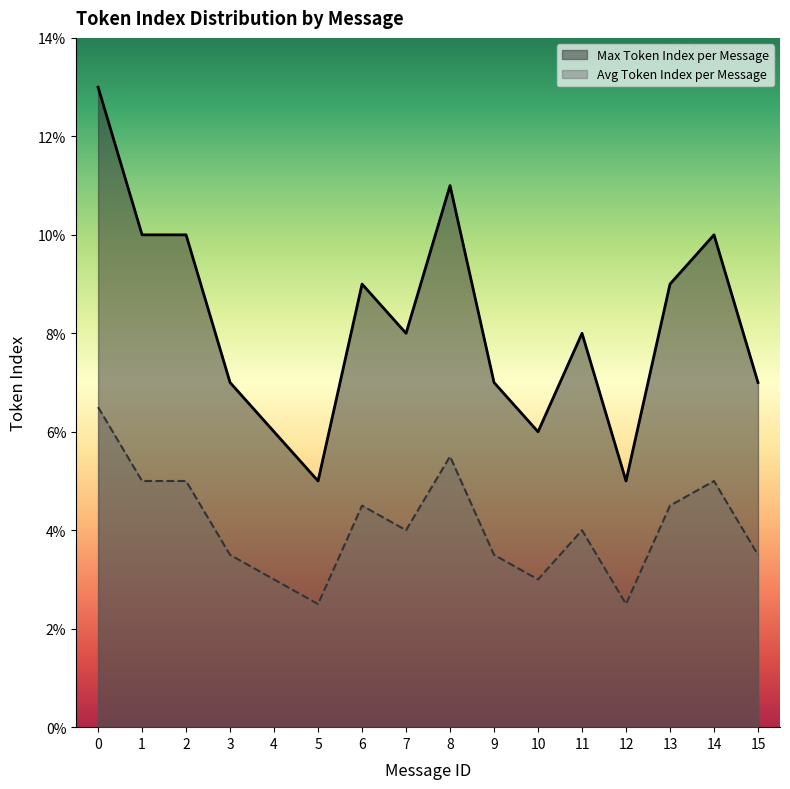

How many interior local valleys does the Max Token Index per Message series have?

4